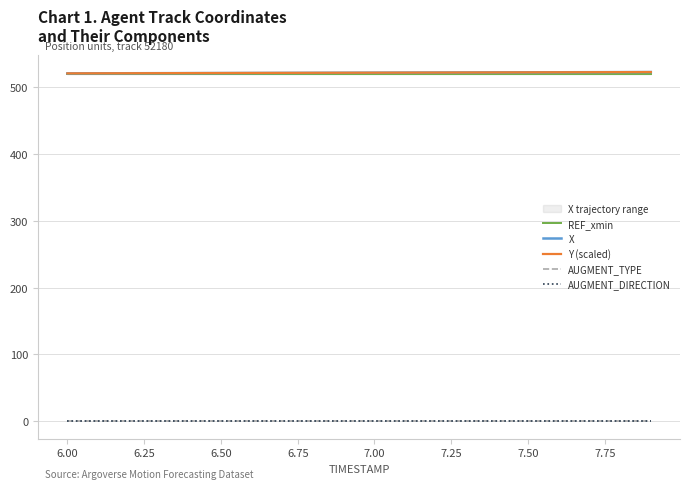

Does the chart display data point markers on the line(s)?

No